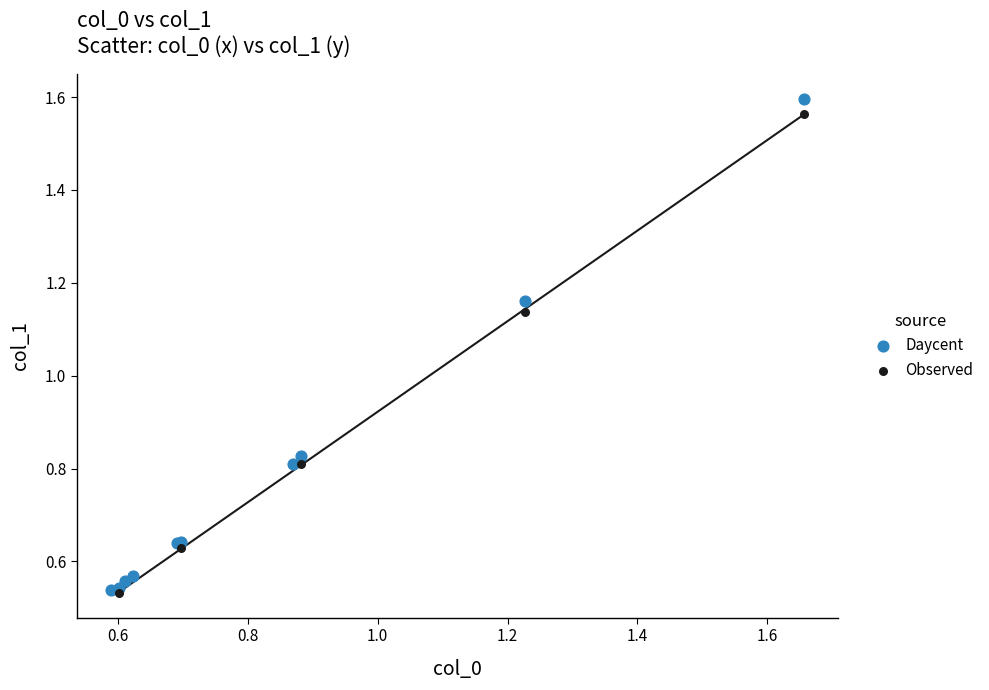

Which series has the widest spread of Y values?

Daycent